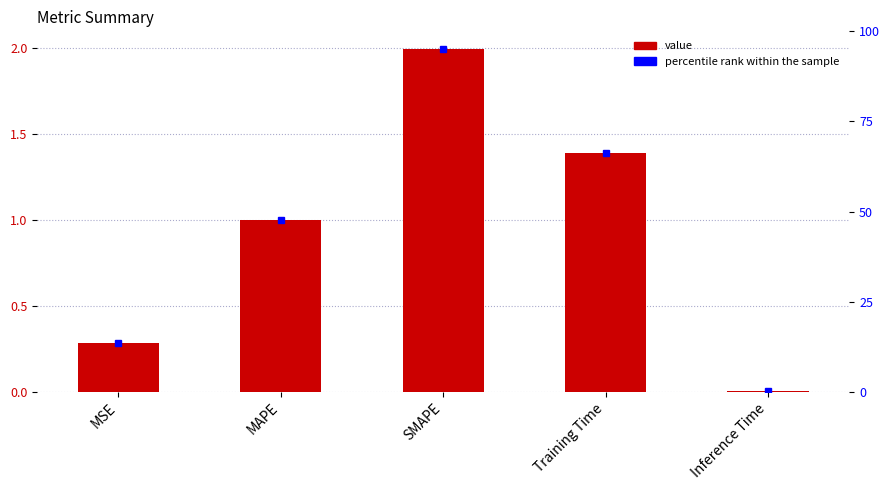

What is the value of the percentile rank within the sample bar at the 2nd from the left?

47.6